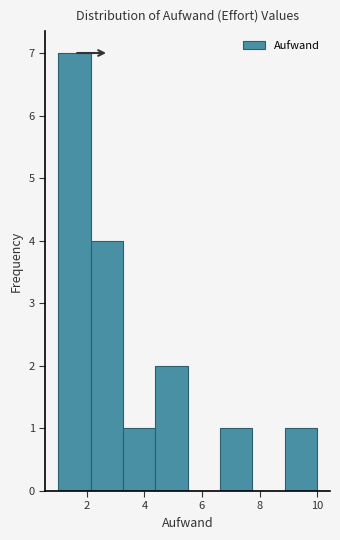

Reading left to right, list every bar in this chart as the range it spans on the x-axis followed by its height. Neither the bar edges nor the heights are printed on the chart, so give them approximately, as read against the axes.

1.0 to 2.2: 7
2.2 to 3.2: 4
3.2 to 4.4: 1
4.4 to 5.6: 2
5.6 to 6.6: 0
6.6 to 7.8: 1
7.8 to 8.8: 0
8.8 to 10.0: 1